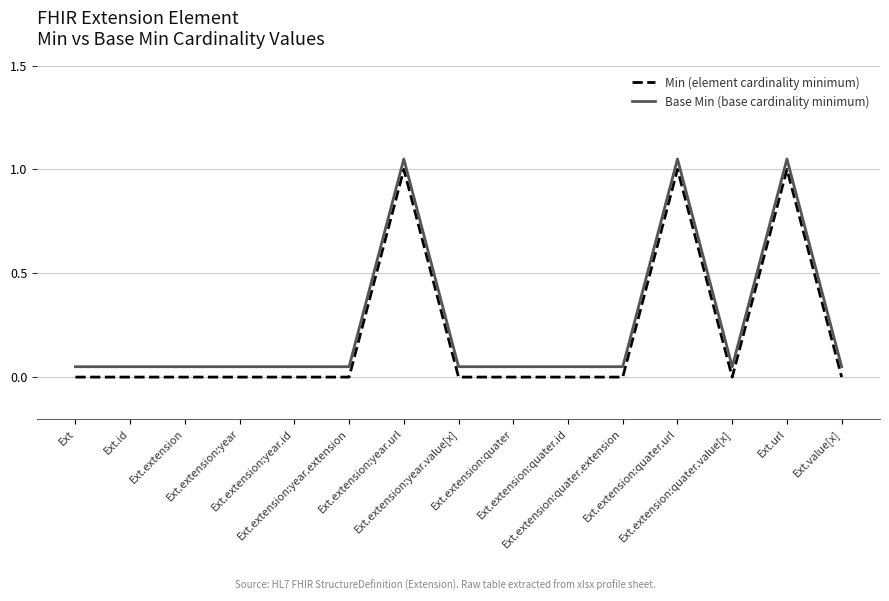

The Base Min series shows 0.1 at Ext.extension:year.extension. True or false?

True